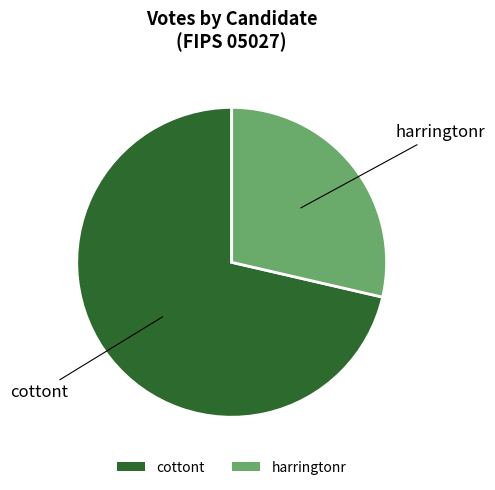

How many slices are in this pie chart?

2